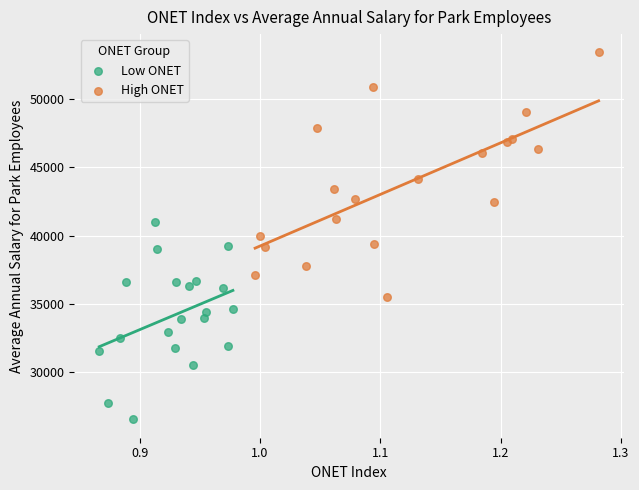

Which series reaches the minimum Y coordinate?

Low ONET